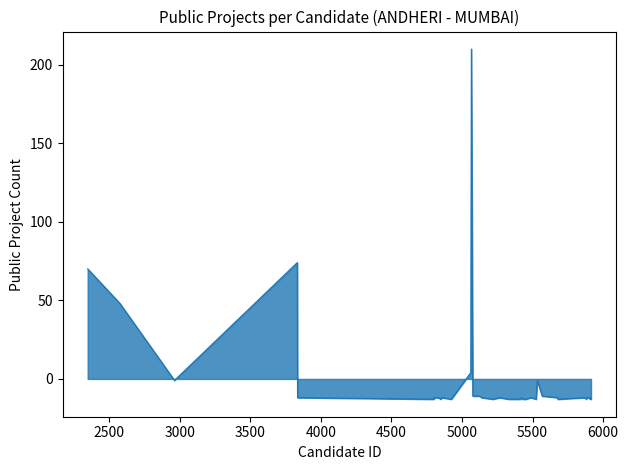

True or false: there are more than 2 points higher than both neighbors.

True